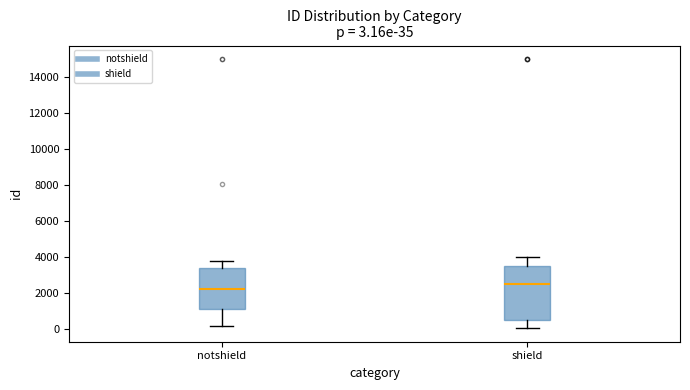

Which box has the highest median line?

shield